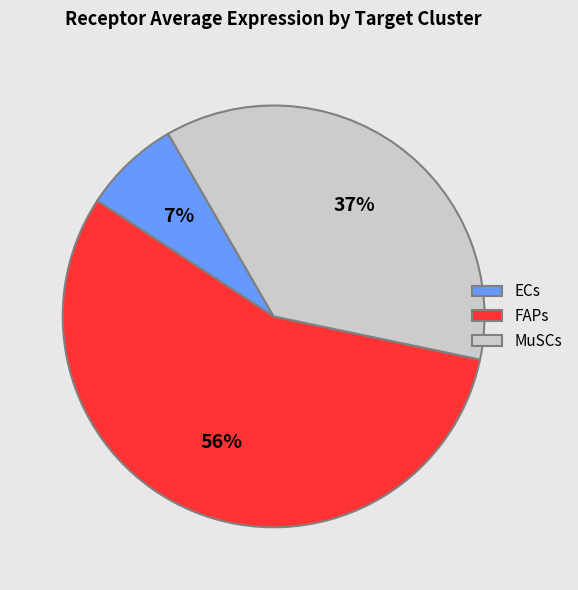

Is FAPs the majority of the pie?

Yes